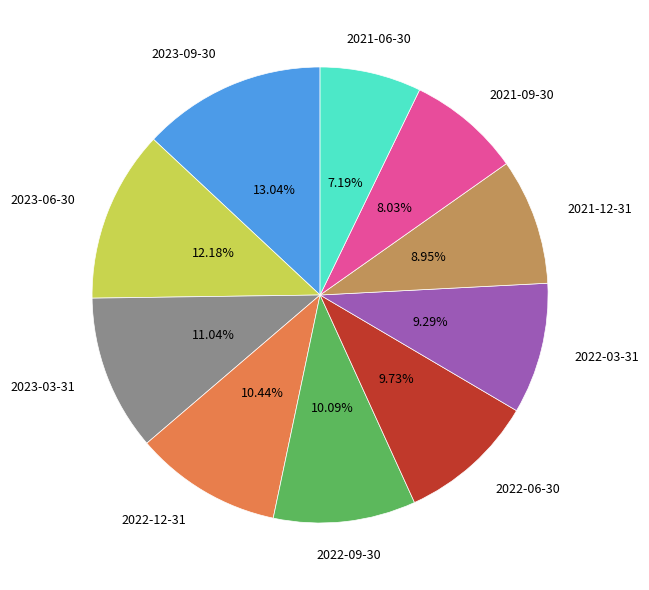

Does 2023-06-30 account for over 50% of the chart?

No